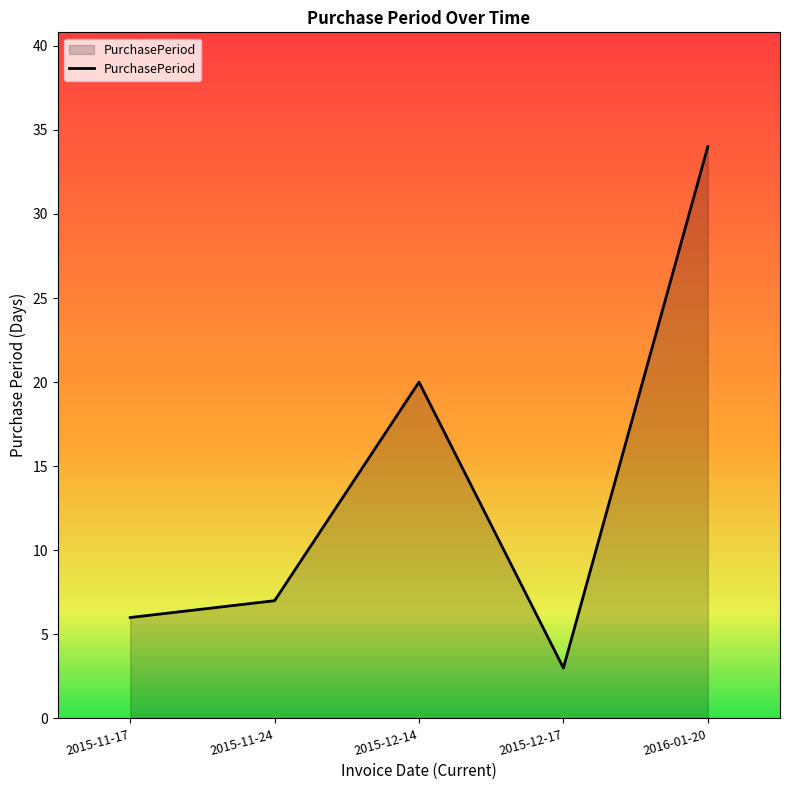

How many distinct data groups are displayed?

1